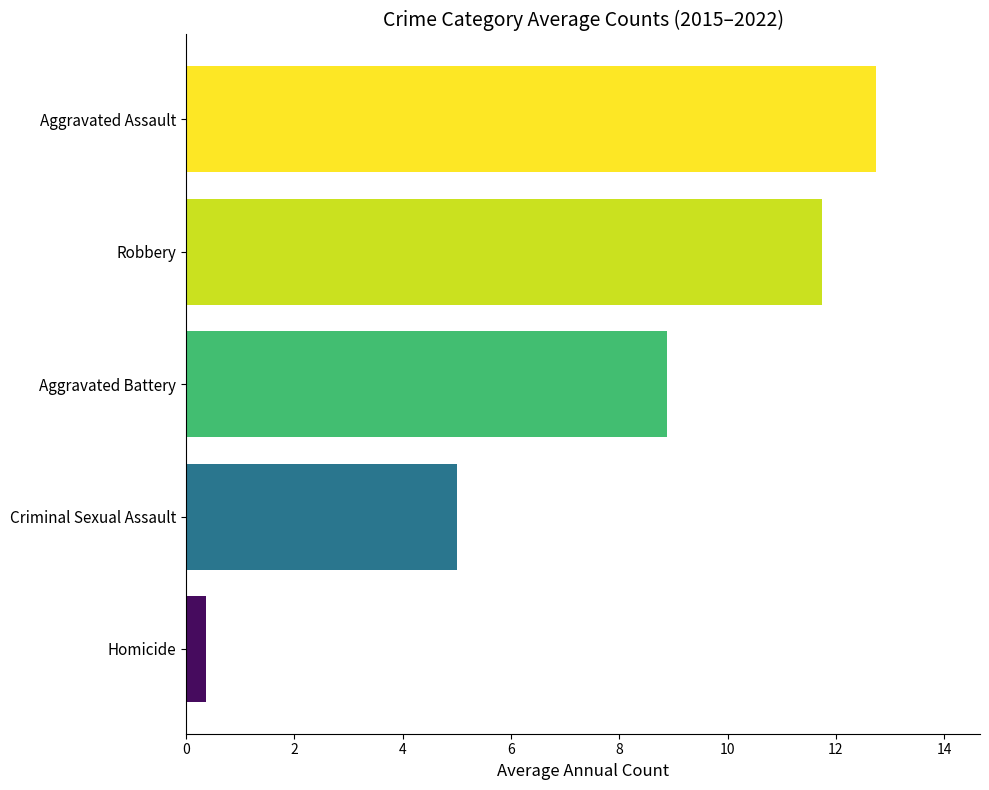

What is the difference between the highest and lowest values at Aggravated Battery?

12.4